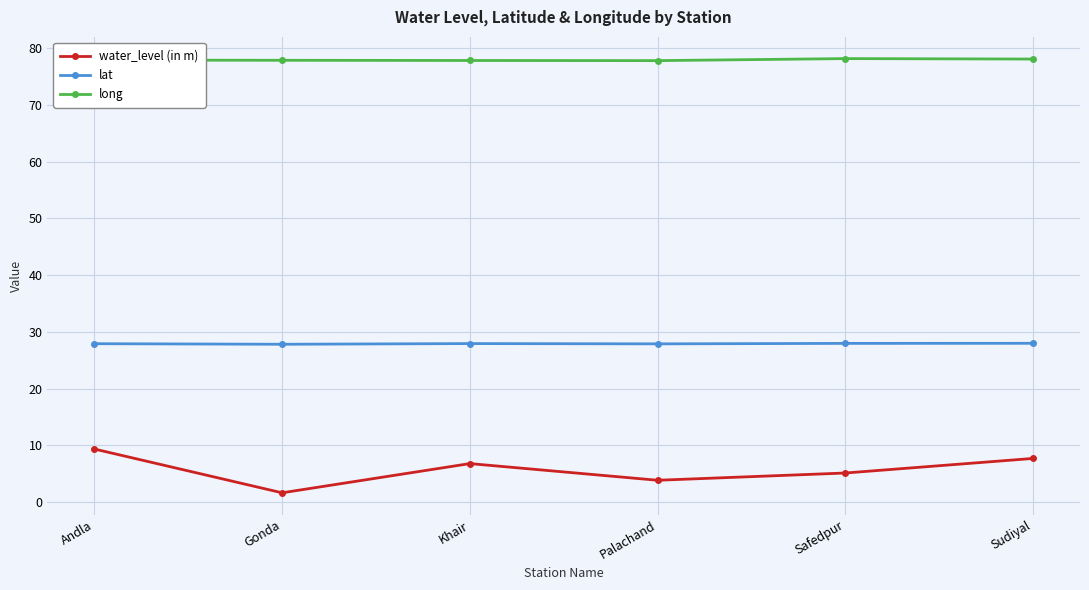

Which series changed the most between Gonda and Palachand?

water_level (in m)